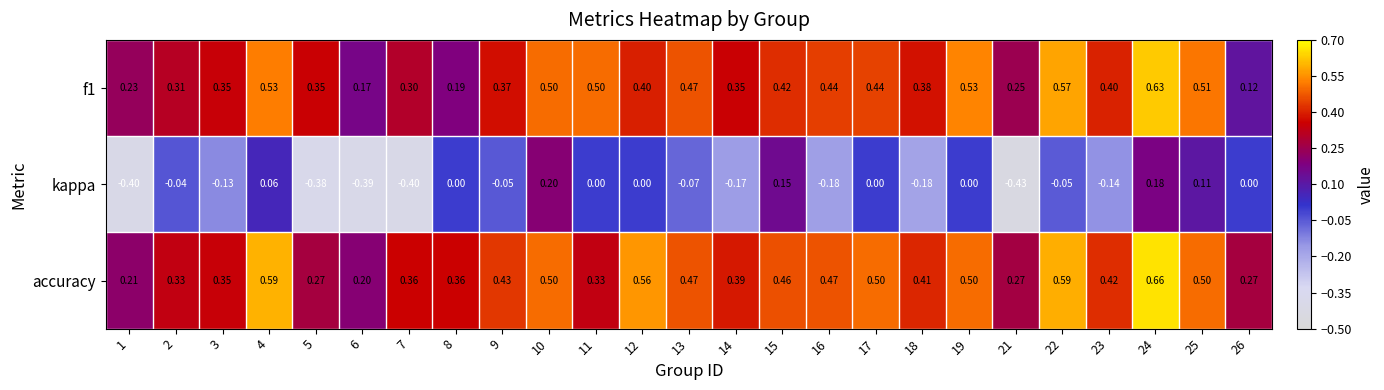

At which category is the sum across all series the highest?

24